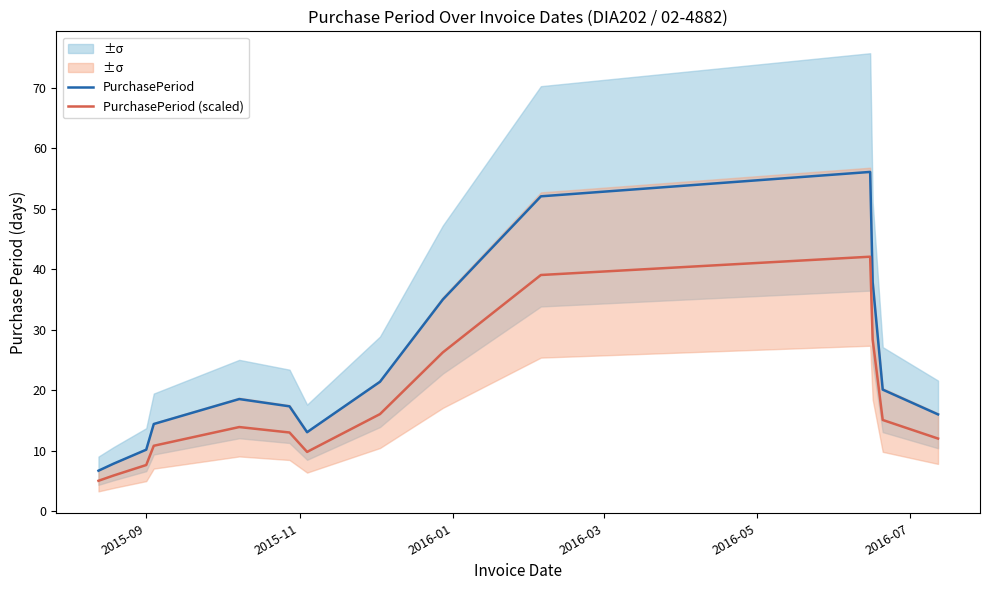

What is the lowest value of the PurchasePeriod (scaled) series?

5.0